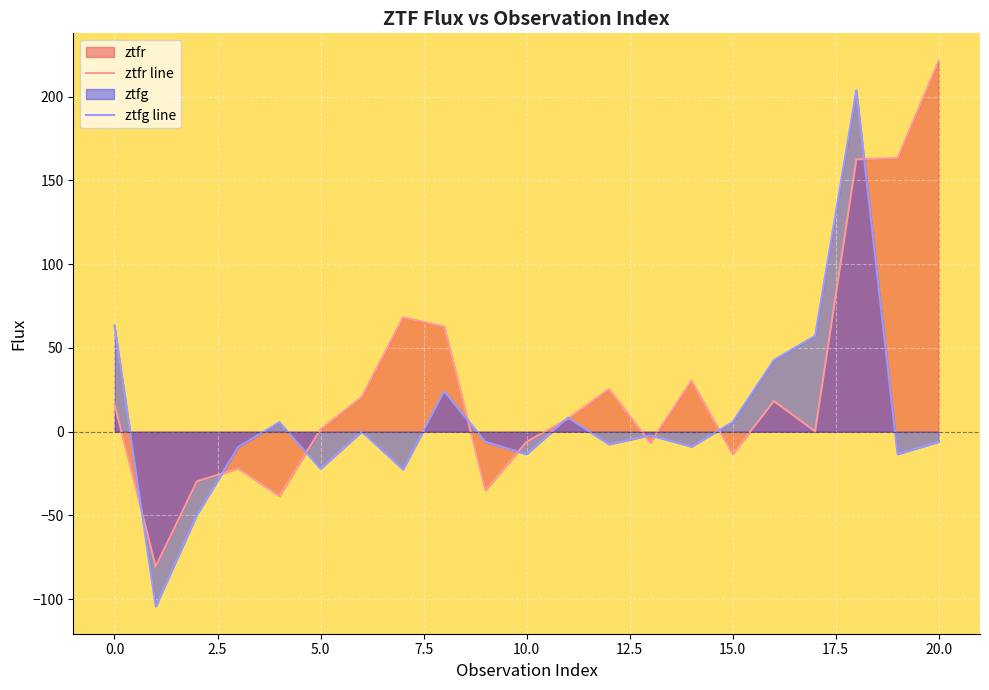

Rank the series by their average value, from highest to lowest.

ztfr line, ztfg line